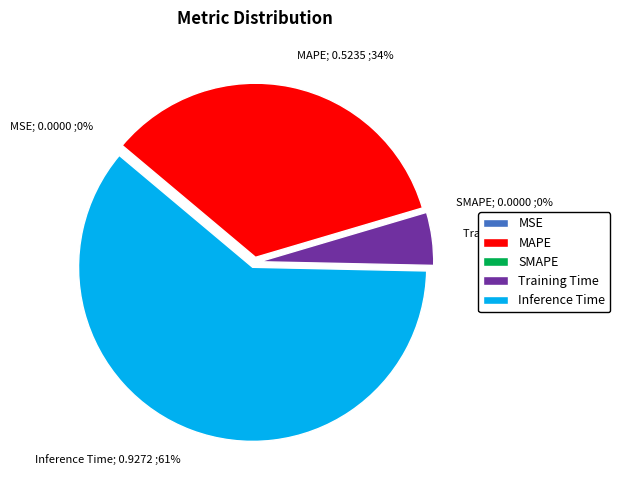

What is the largest slice in the pie chart?

Inference Time